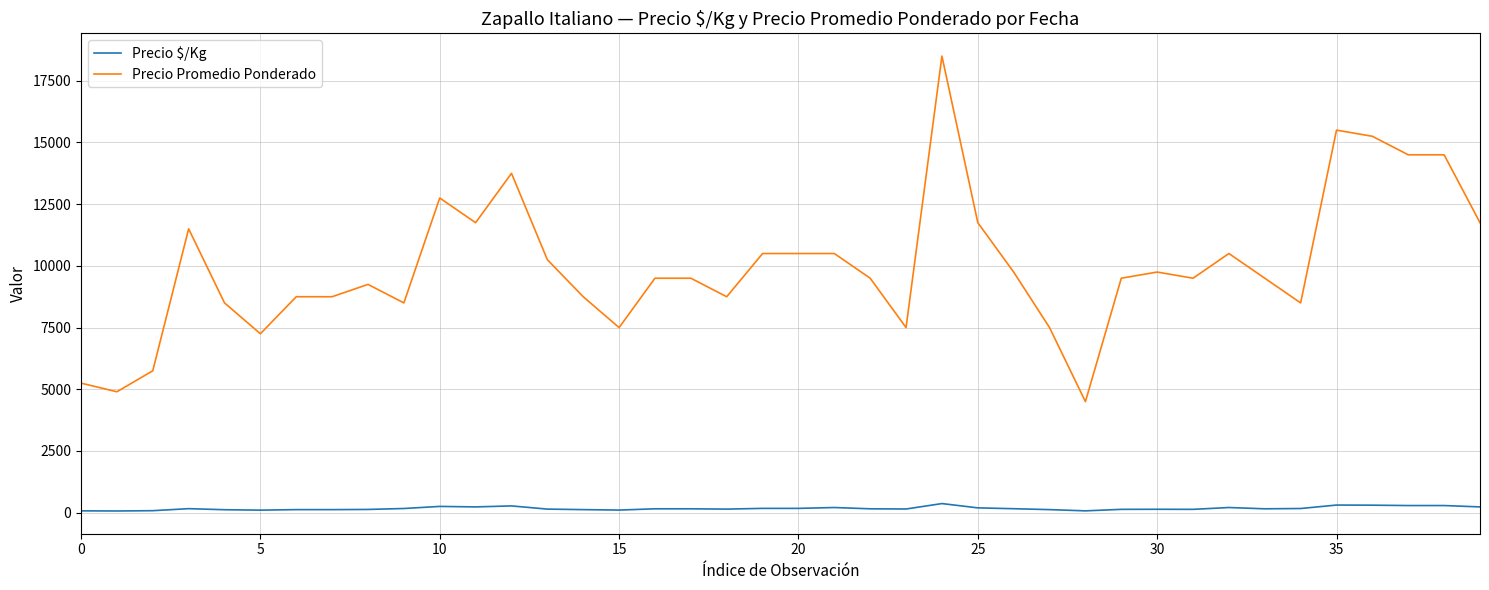

What are all the series names shown in the legend?

Precio $/Kg, Precio Promedio Ponderado